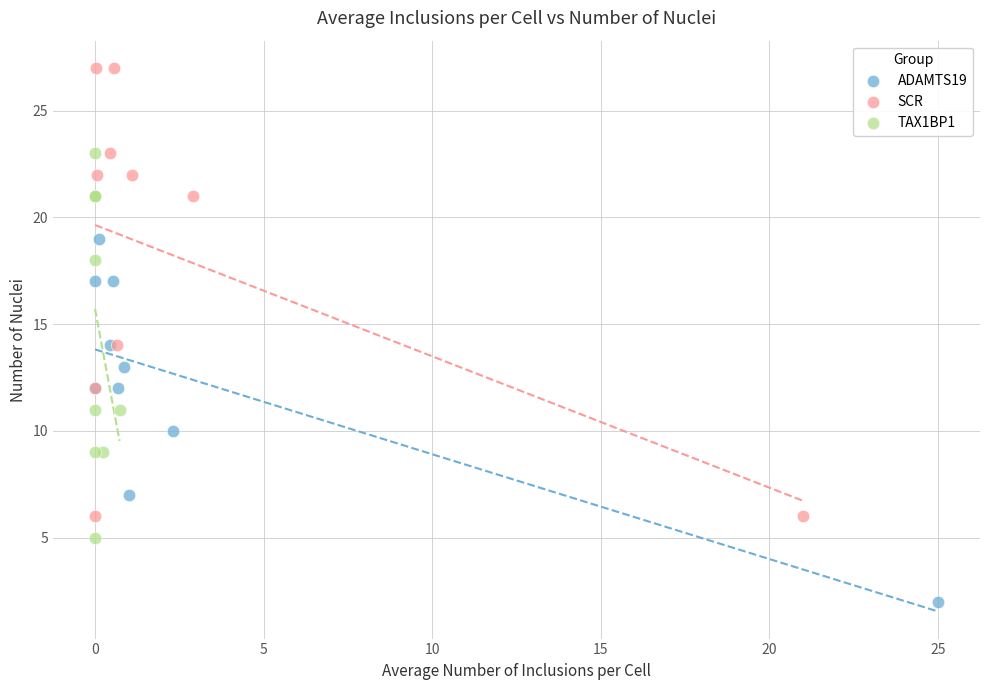

Which series has the largest Y range (max minus min)?

SCR